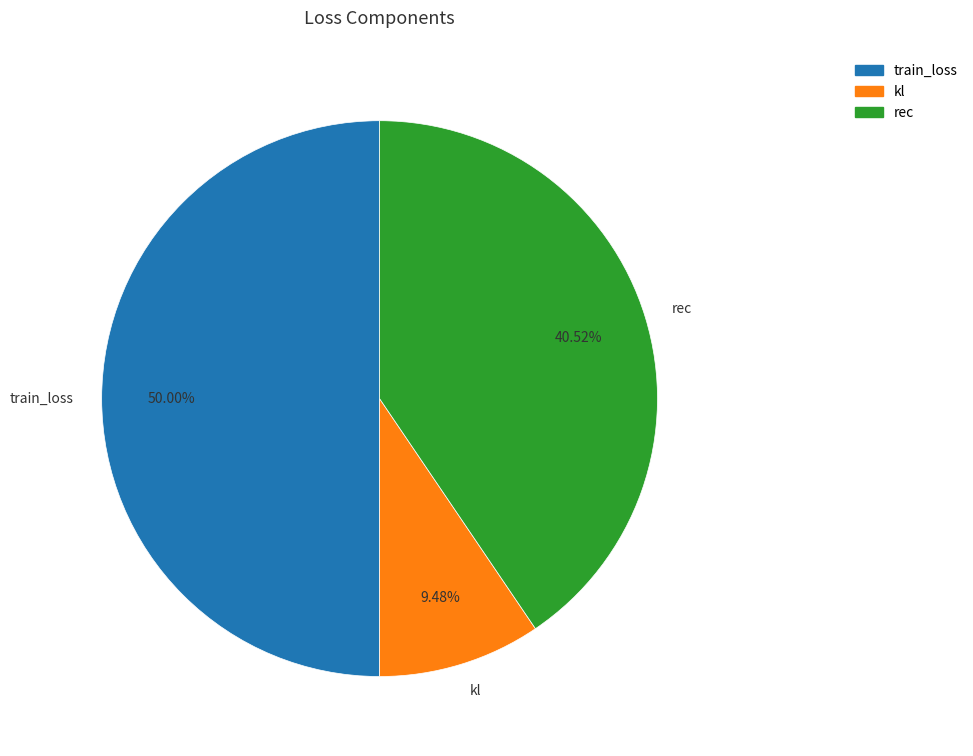

Count the number of slices in the pie.

3